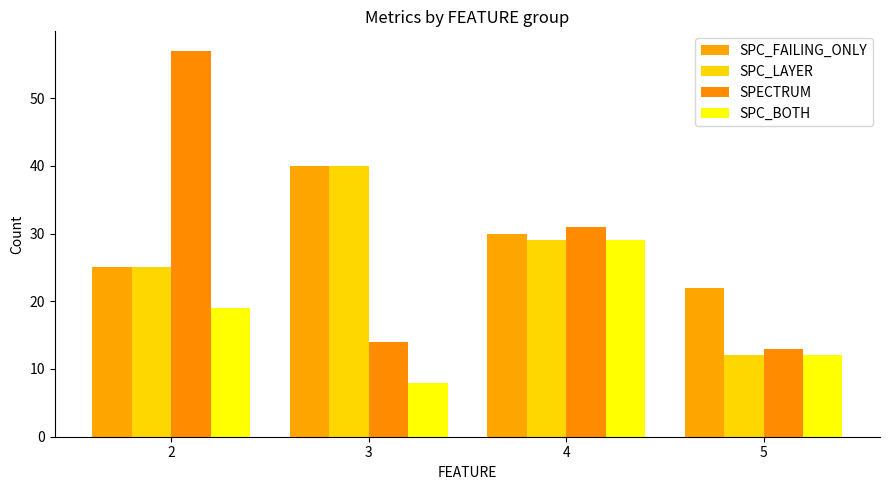

How many bars are there in total?

16